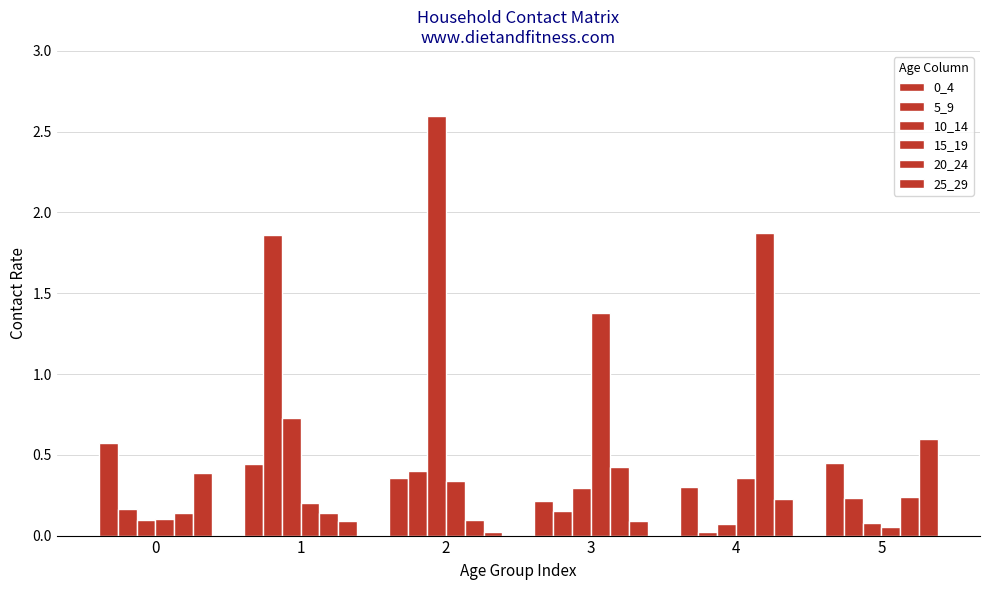

Read the 15_19 value at 2.

0.3